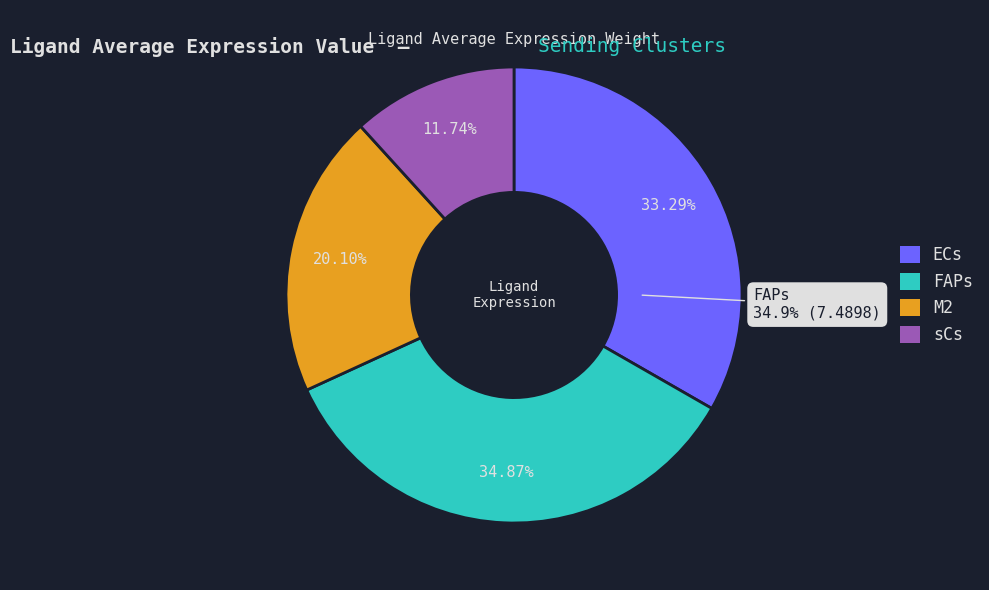

What is the change in value from ECs to sCs?

-4.6